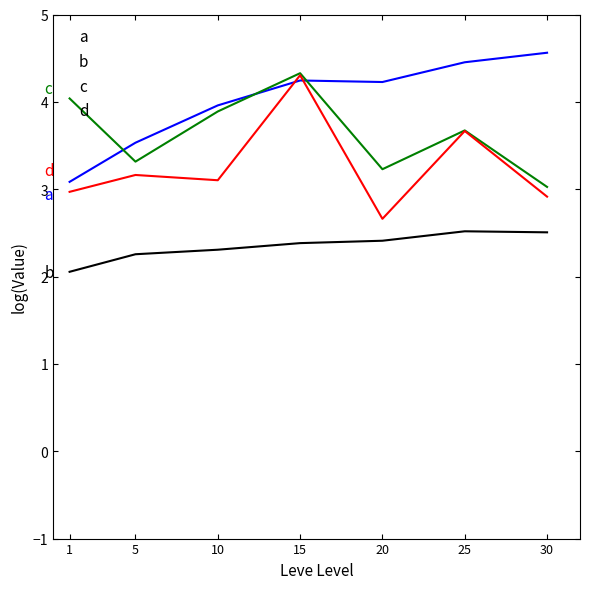

How many lines are shown in the chart?

4